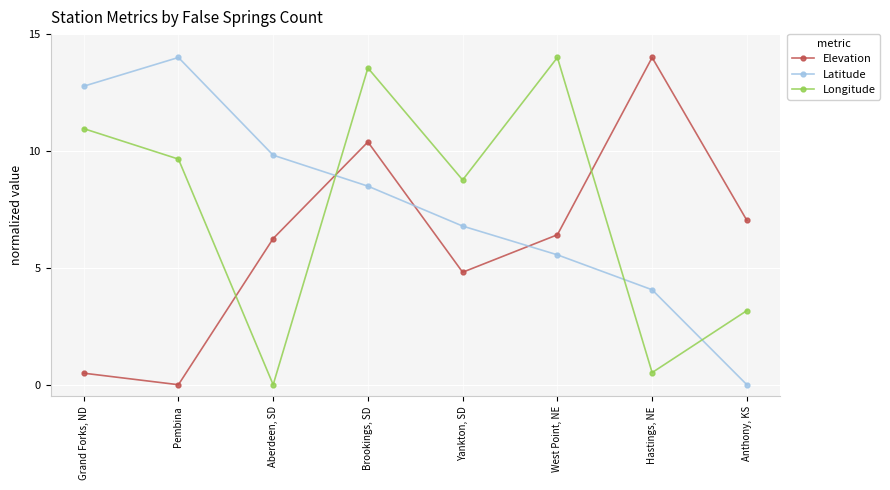

Is this an area chart (filled region under the line)?

No